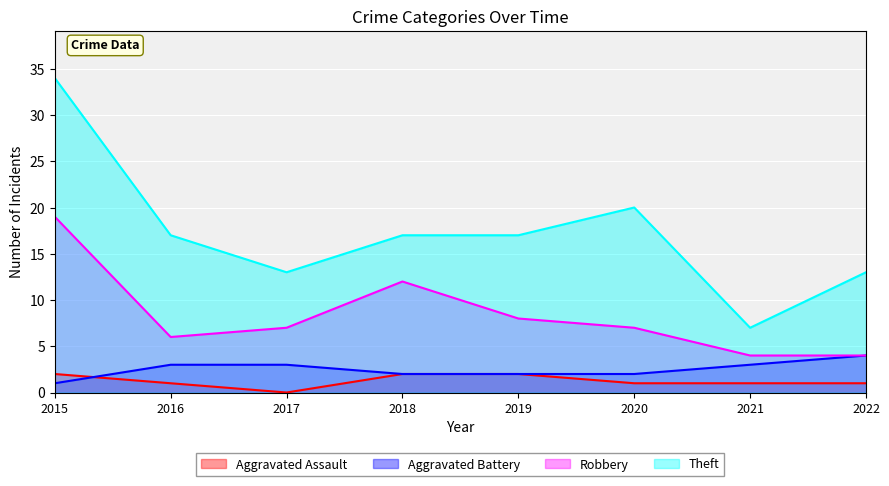

True or false: Aggravated Assault has more than 2 points higher than both neighbors.

False